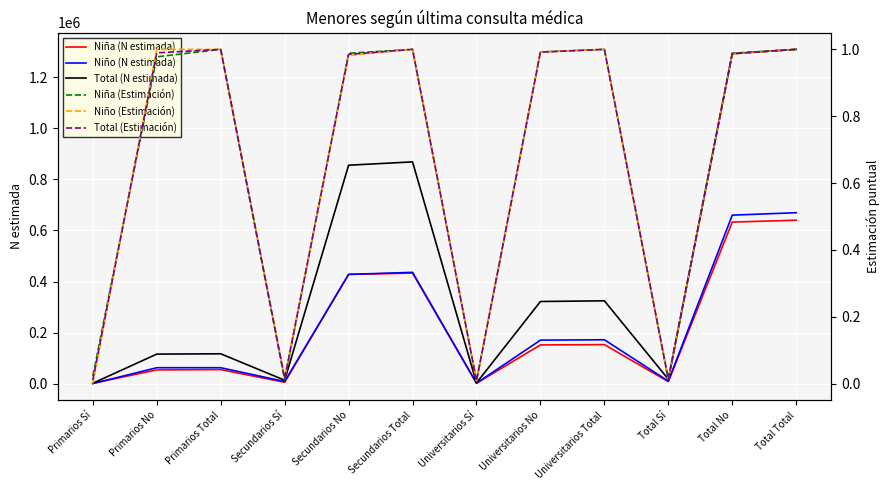

What is the greatest value displayed?

1310025.0